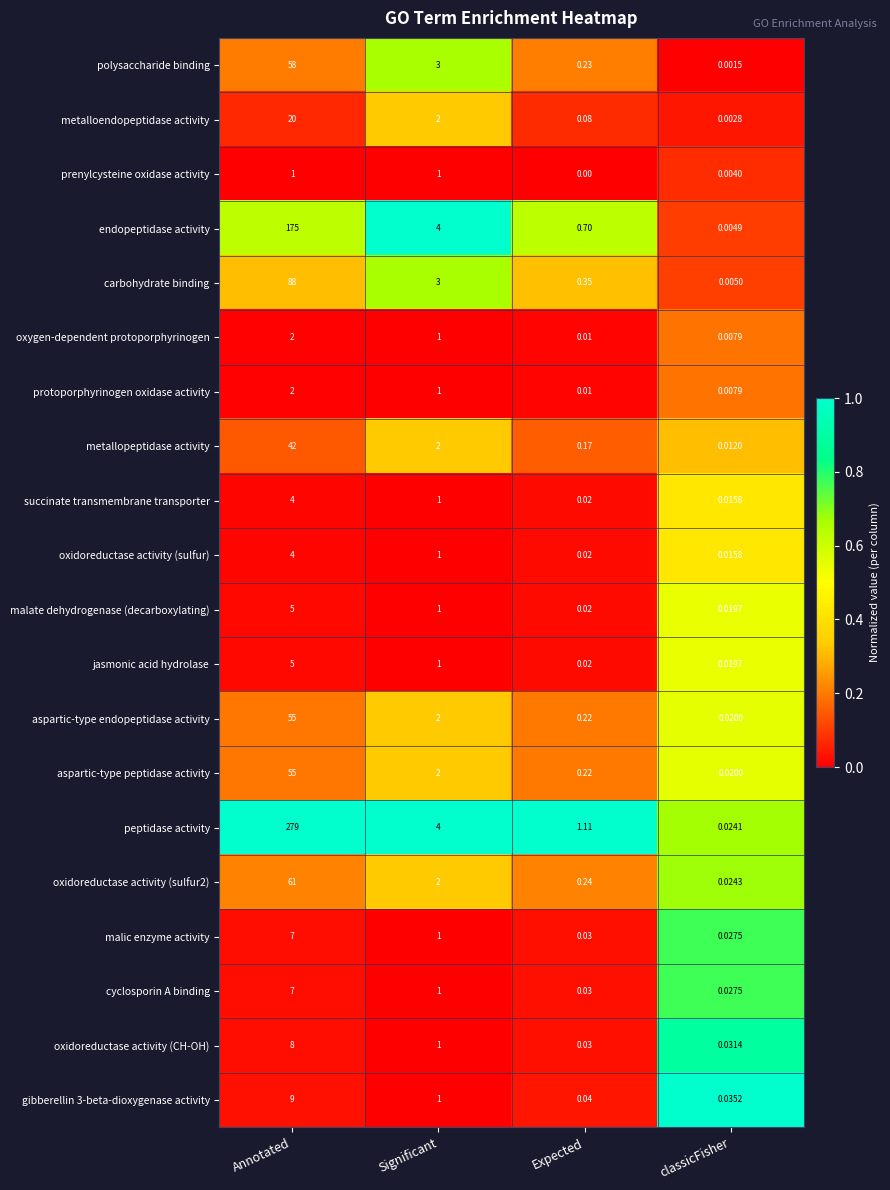

At which label is metalloendopeptidase activity closest to 10?

Significant